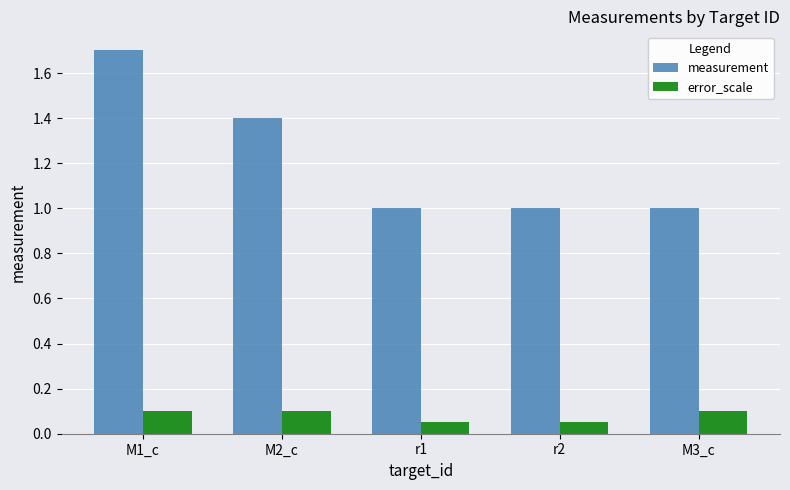

The value of error_scale at r2 is 0.1. True or false?

True